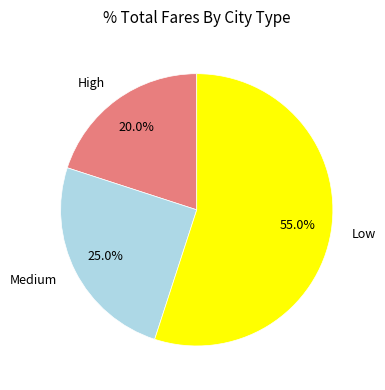

Approximately how many times larger is the value at Low compared to Medium?

2.2